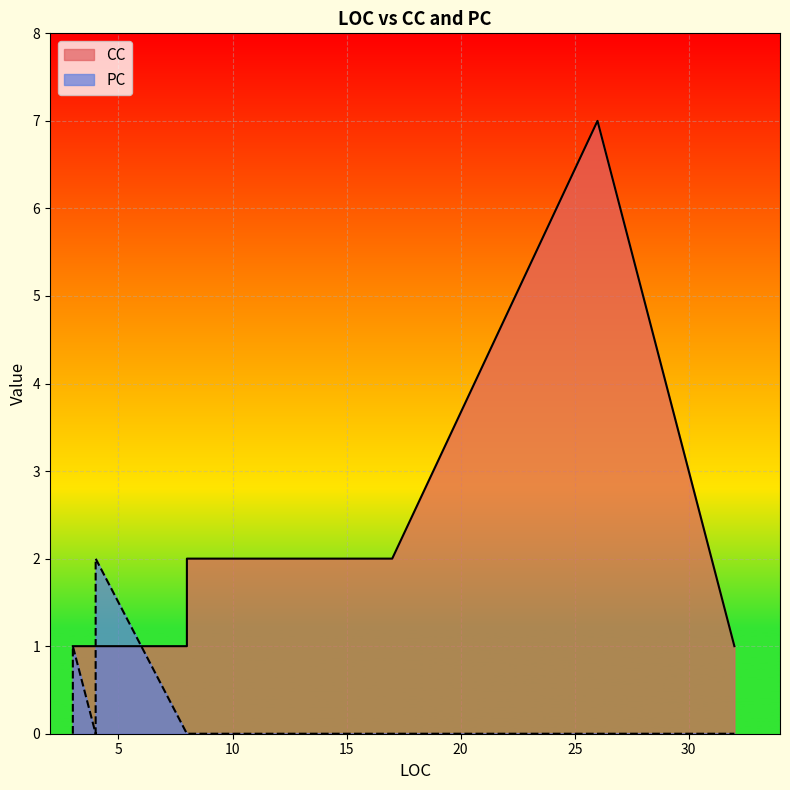

Is the value of CC at 17 greater than the value of PC at 3?

Yes